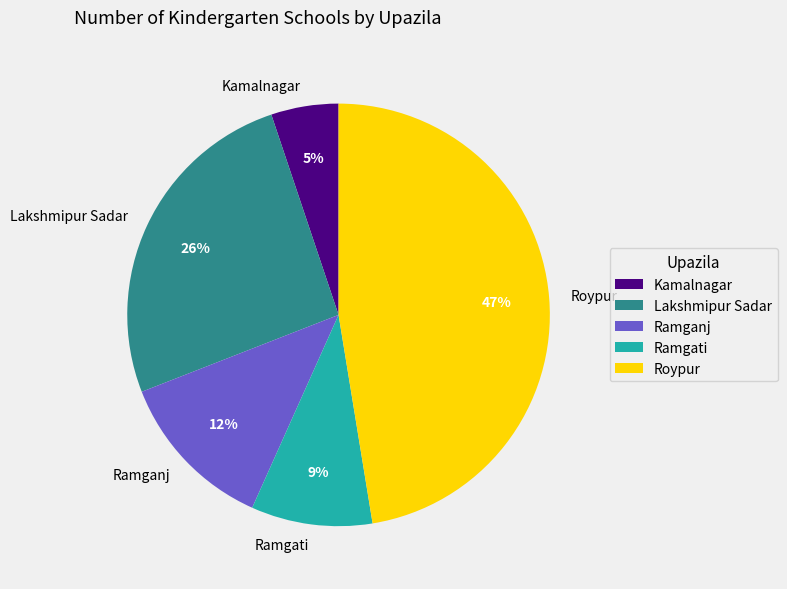

Is Roypur the majority of the pie?

No